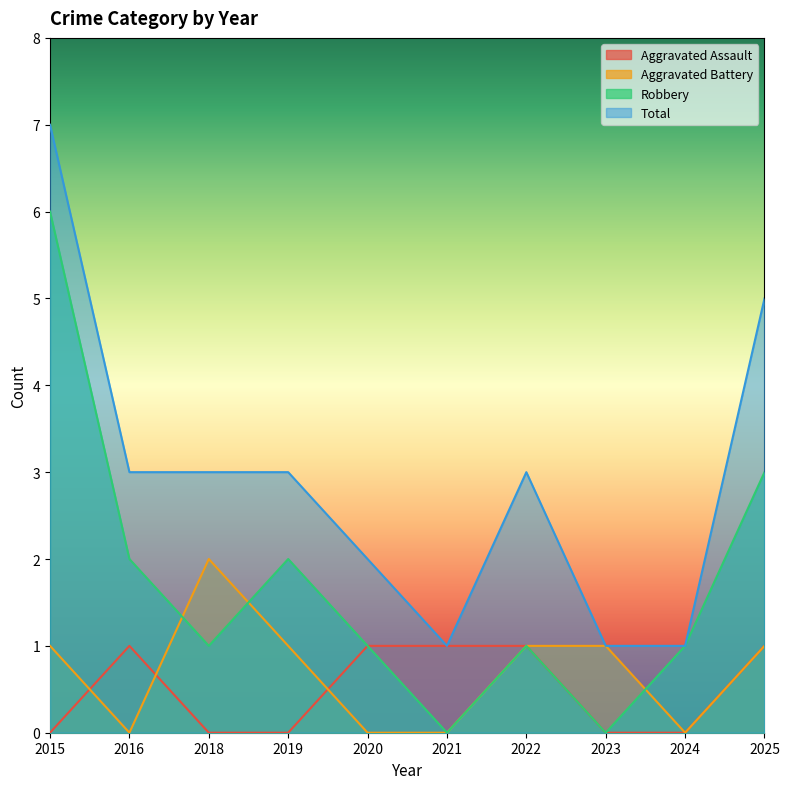

How many lines are shown in the chart?

4